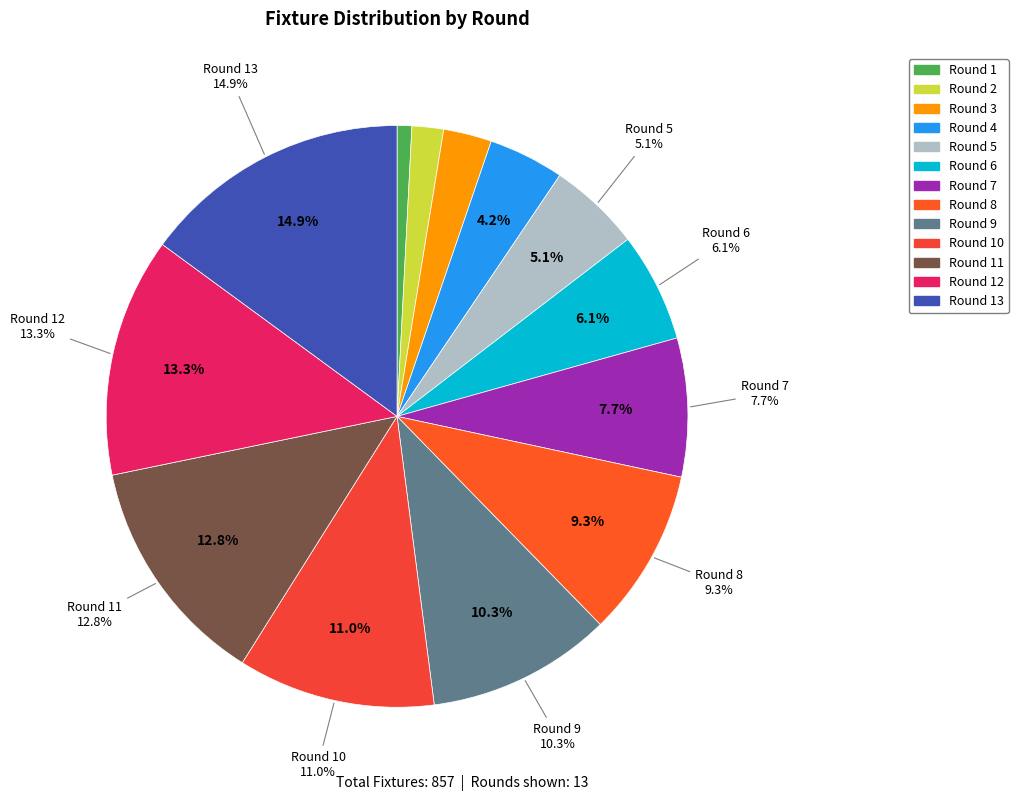

Do Round 12 and Round 11 together represent more than half of the pie?

No